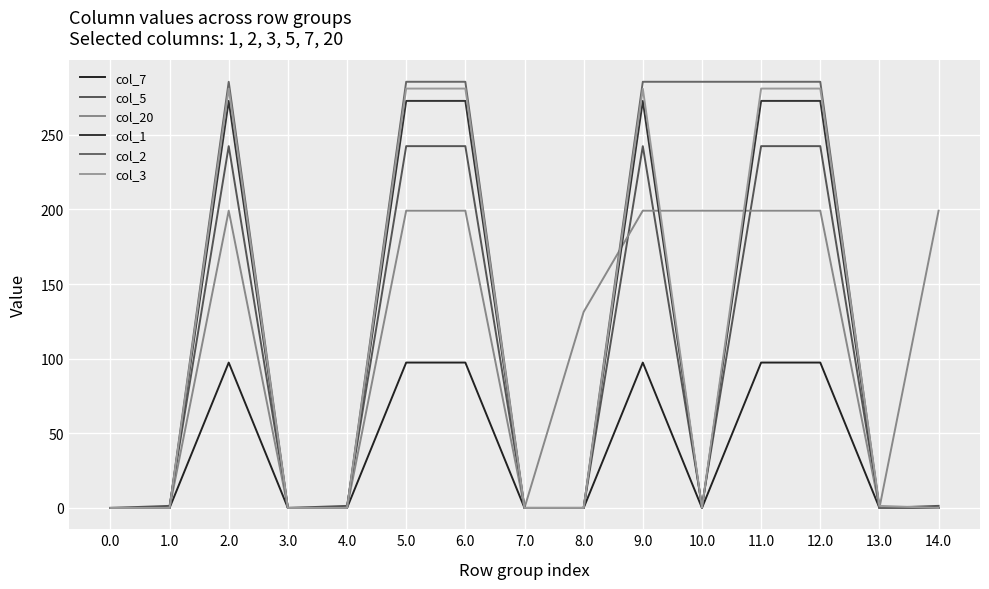

Does the chart display data point markers on the line(s)?

No